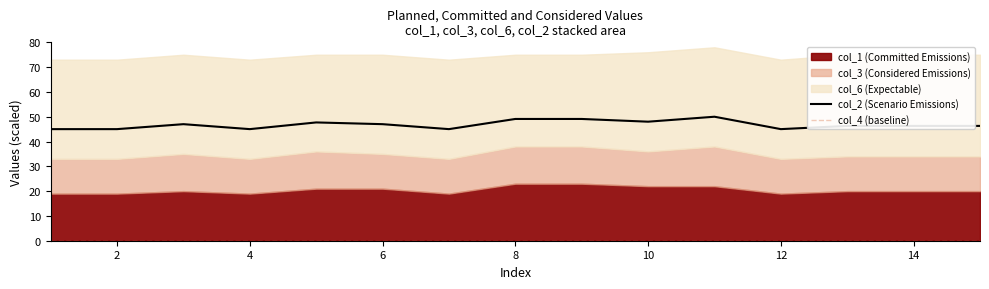

The col_2 (Scenario Emissions) series shows 67.4 at 8. True or false?

False